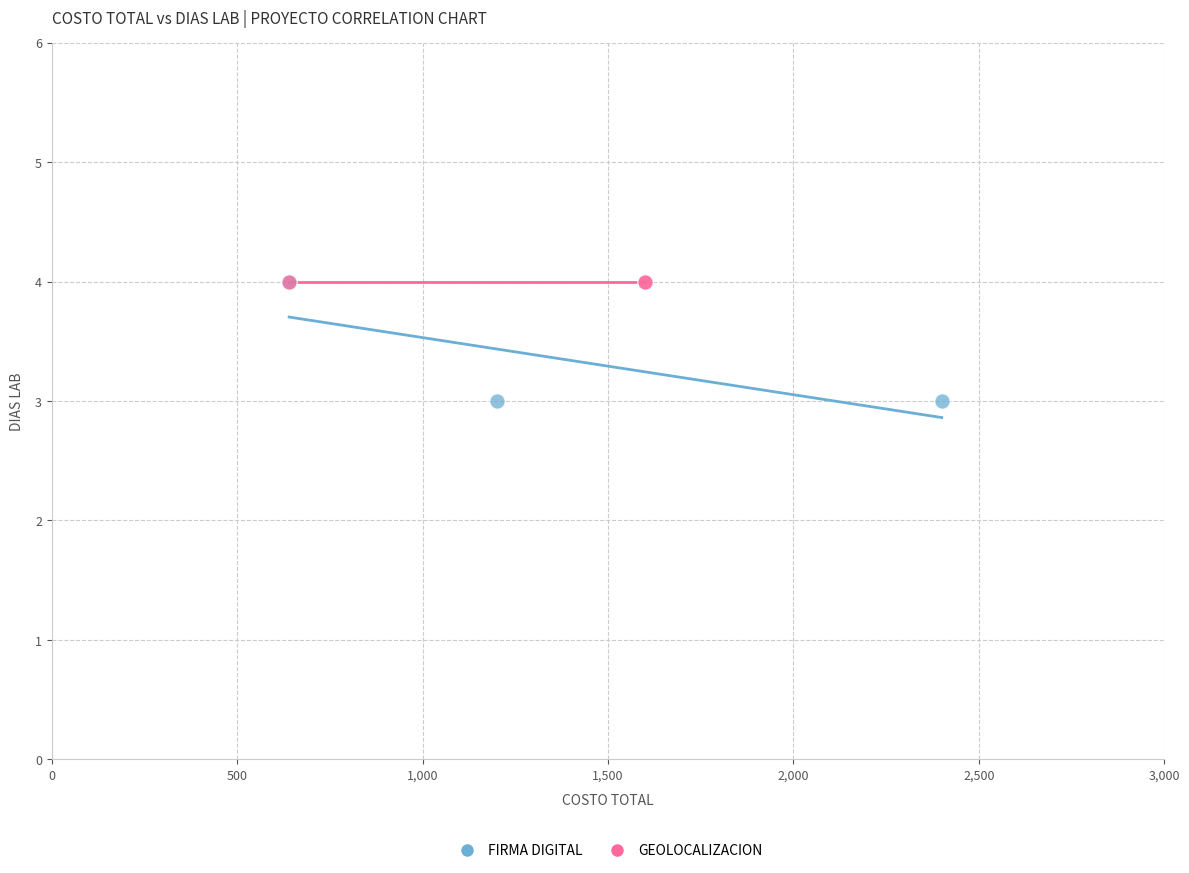

What are all the series names shown in the legend?

FIRMA DIGITAL, GEOLOCALIZACION